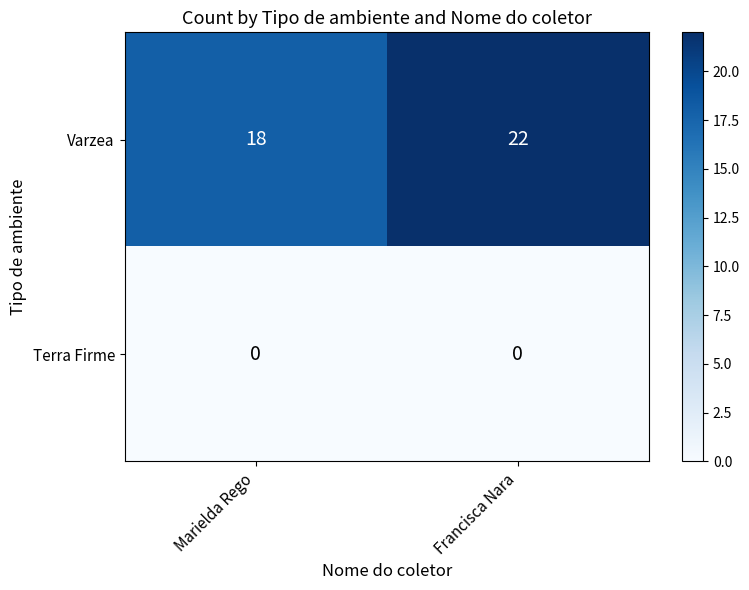

Which series has the widest spread of values?

Varzea